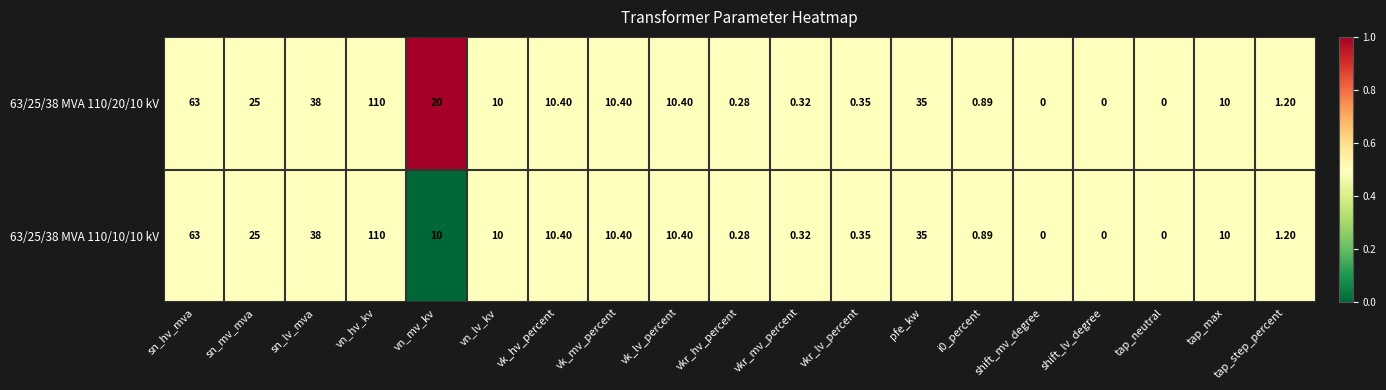

Where is 63/25/38 MVA 110/20/10 kV nearest to the value 55?

sn_hv_mva